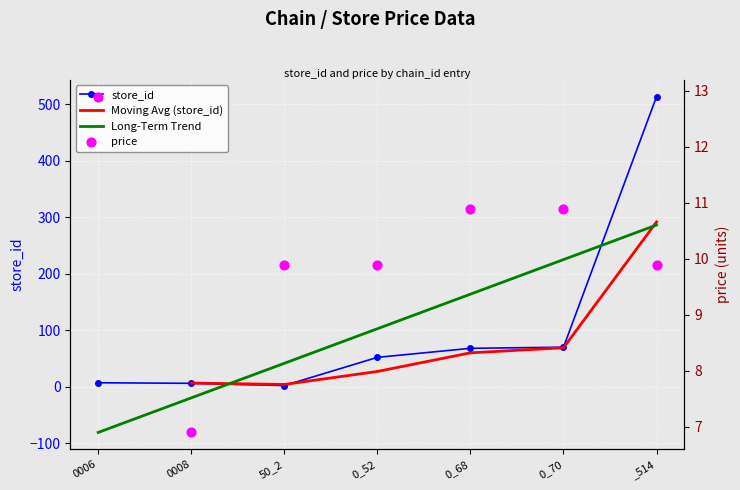

Which series has the largest Y range (max minus min)?

store_id